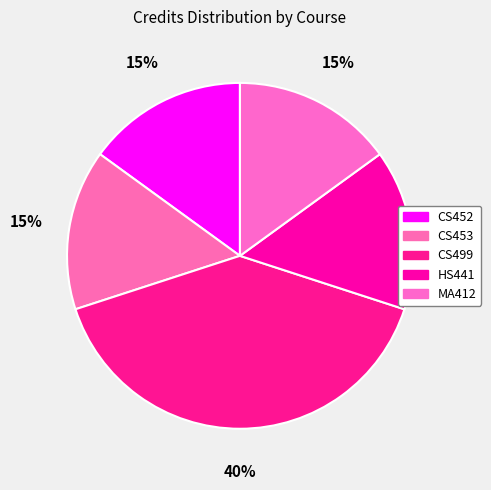

What percentage is the CS453 slice, to the nearest percent?

15%